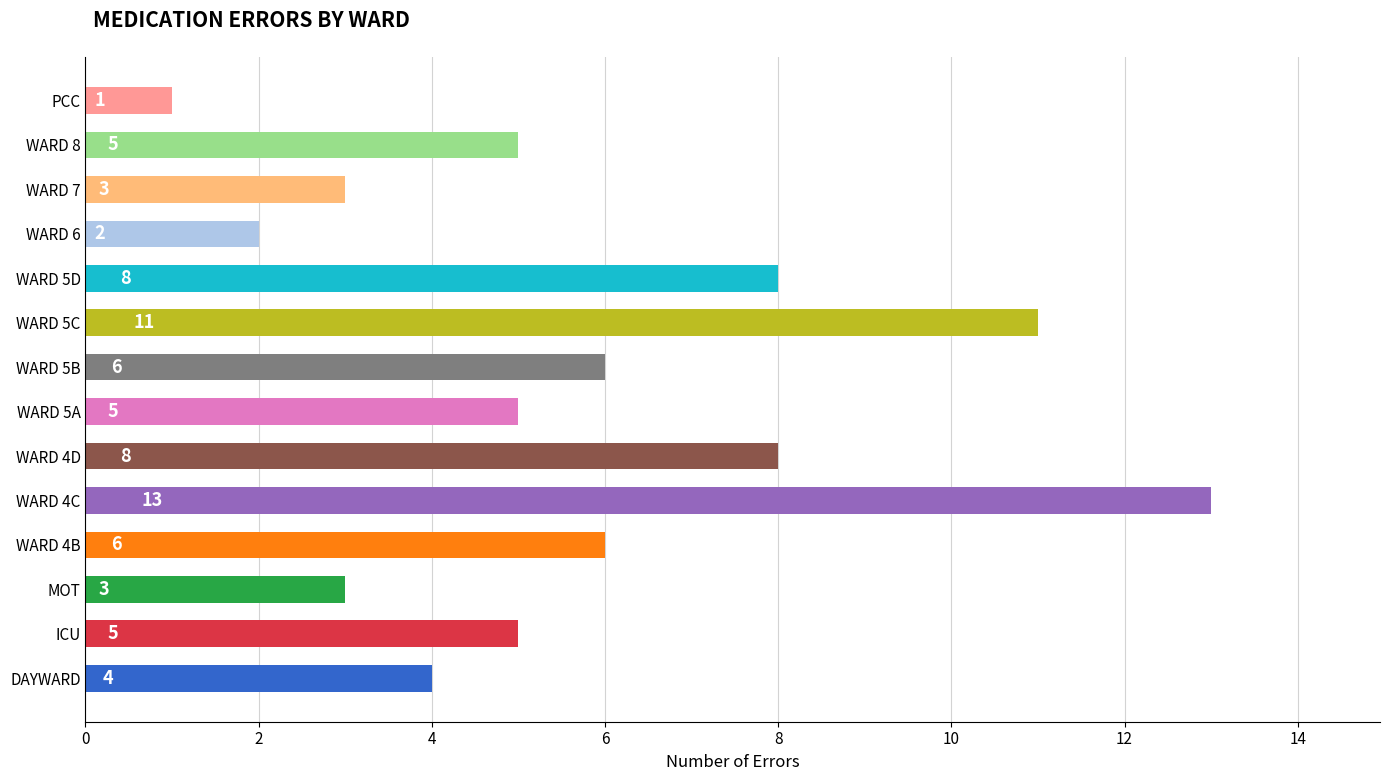

Which label corresponds to the largest value in the chart?

WARD 4C